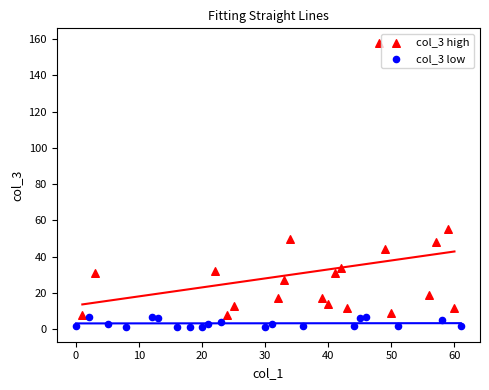

Which series contains the highest Y value?

col_3 high